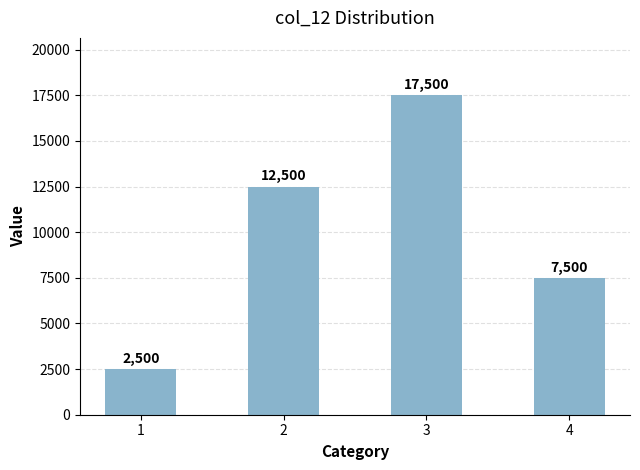

What is the value of the 3rd bar from the left?

17500